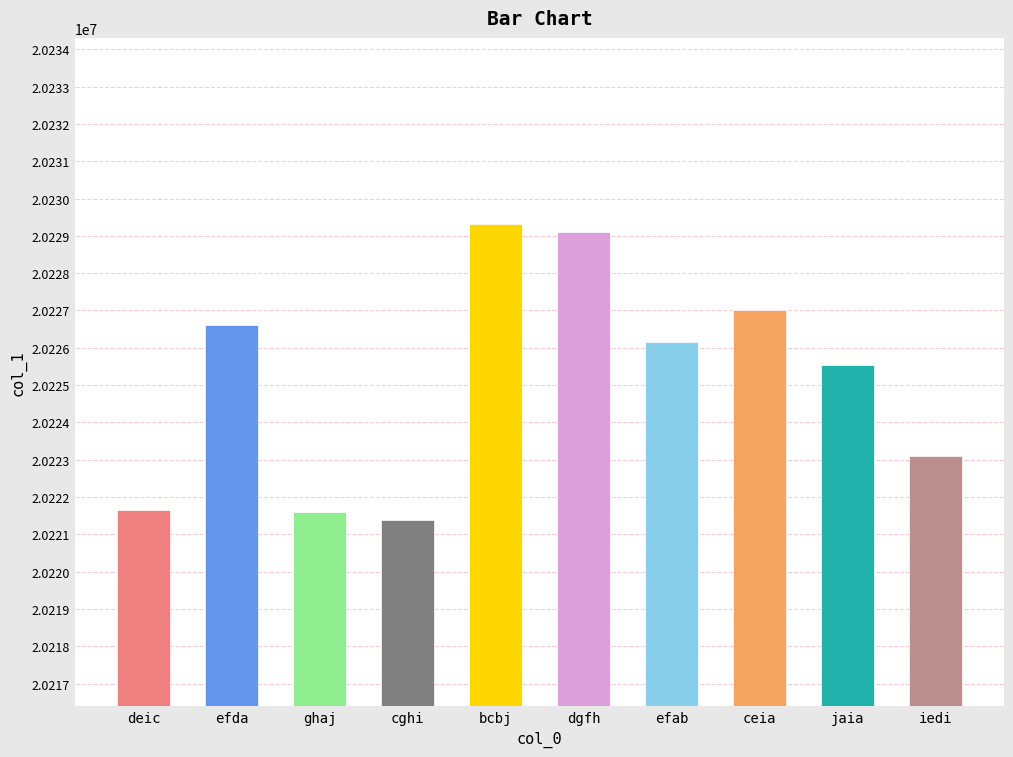

Are the bars horizontal?

No